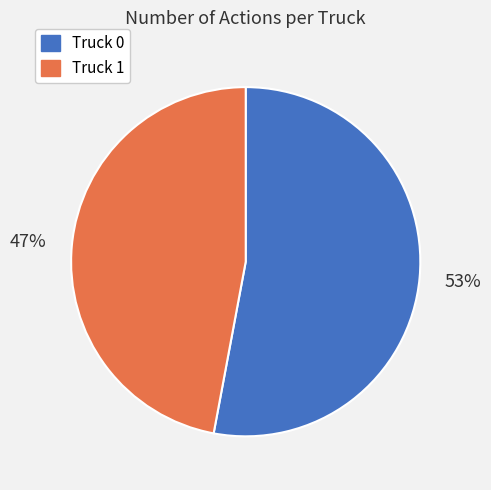

Combined, do Truck 1 and Truck 0 account for over 50%?

Yes